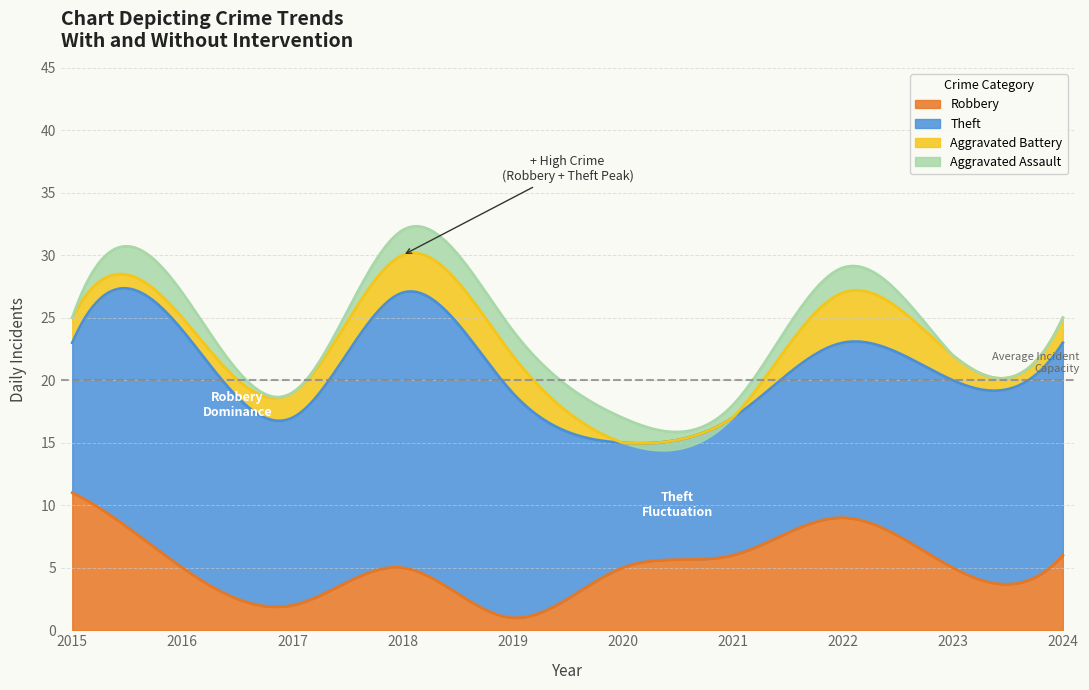

How many Aggravated Assault values are between 0 and 2?

10